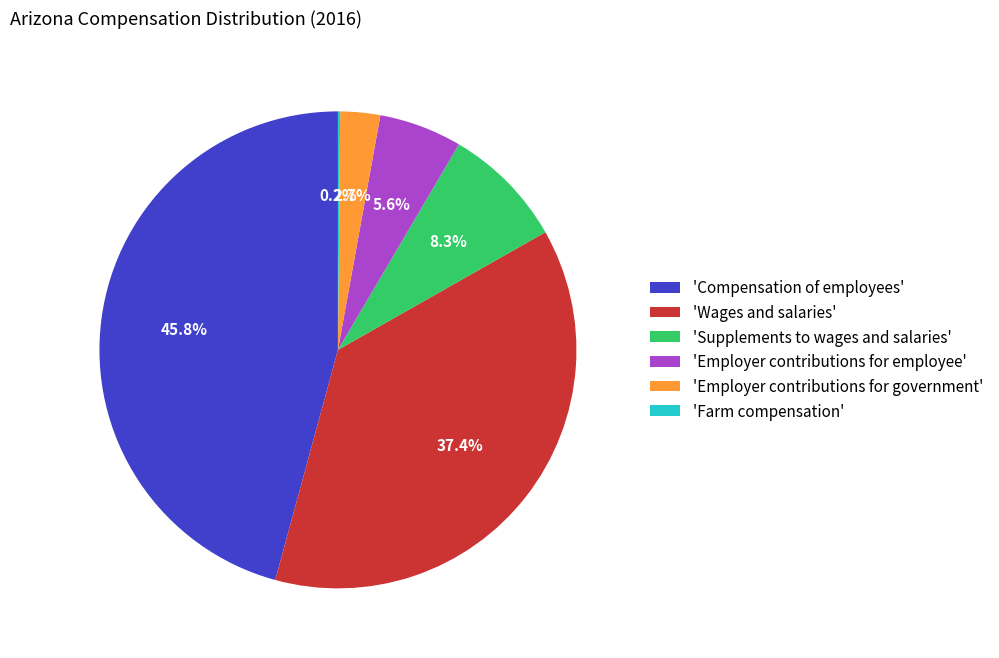

What is the largest slice in the pie chart?

'Compensation of employees'